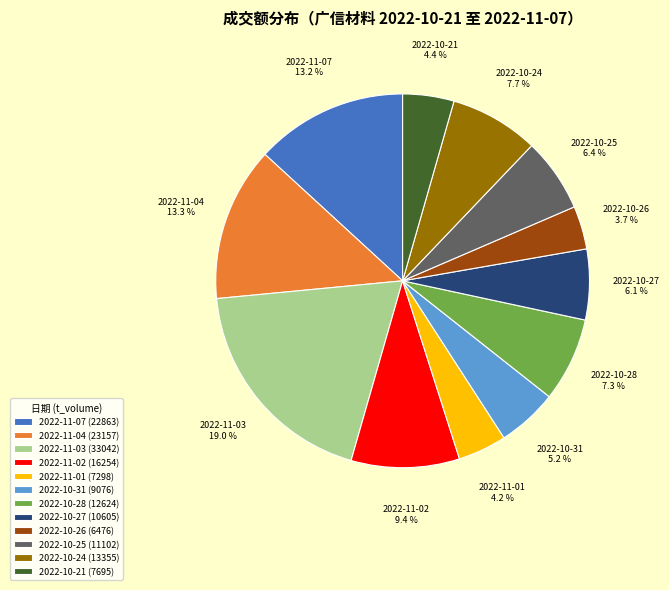

Which slice is the largest?

2022-11-03